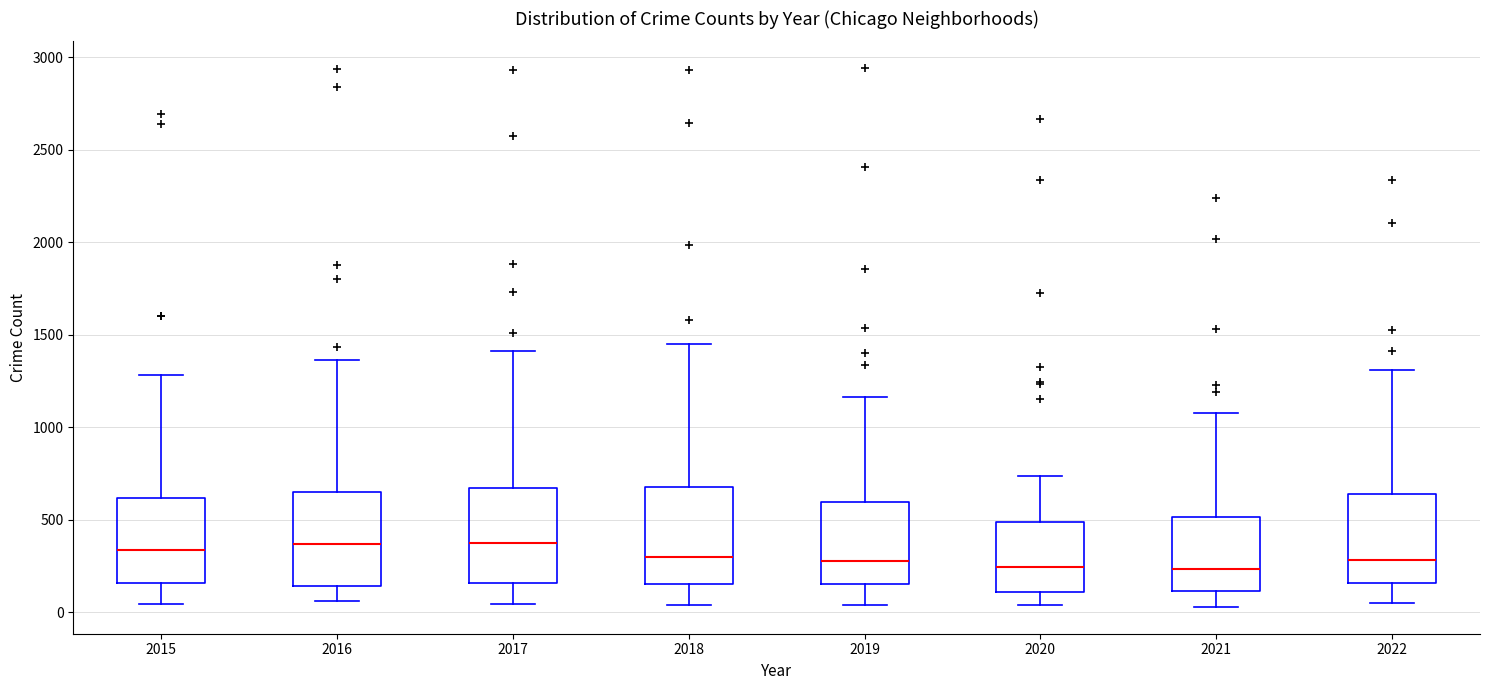

Reading left to right, read every box against the y-axis: the position of its median line, the range the box covers, and the ends of its whiskers. The values are not printed on the chart, so give them approximately, as read against the axis.

2015: median 350, box 150 to 600, whiskers 50 to 1300
2016: median 350, box 150 to 650, whiskers 50 to 1350
2017: median 350, box 150 to 650, whiskers 50 to 1400
2018: median 300, box 150 to 700, whiskers 50 to 1450
2019: median 300, box 150 to 600, whiskers 50 to 1150
2020: median 250, box 100 to 500, whiskers 50 to 750
2021: median 250, box 100 to 500, whiskers 50 to 1100
2022: median 300, box 150 to 650, whiskers 50 to 1300